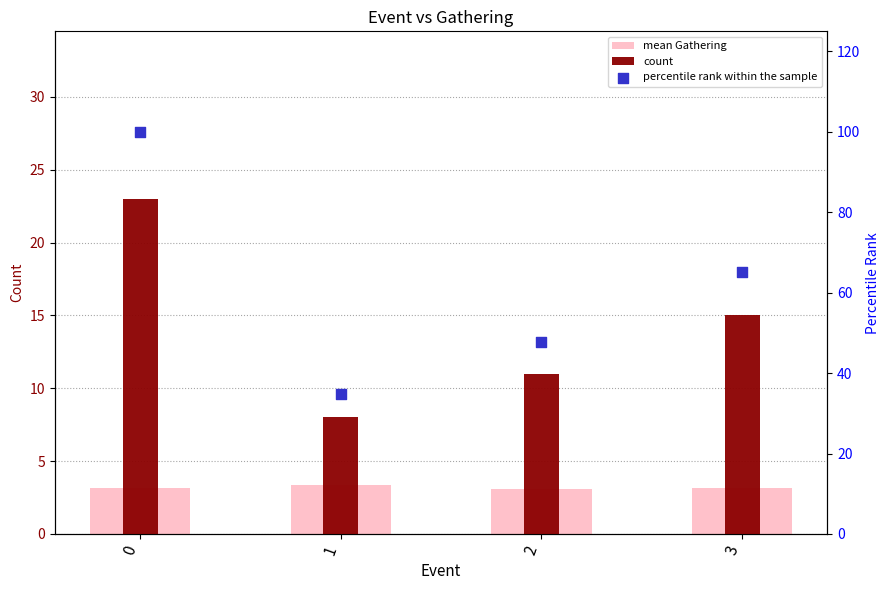

Which series reaches the minimum Y coordinate?

mean Gathering